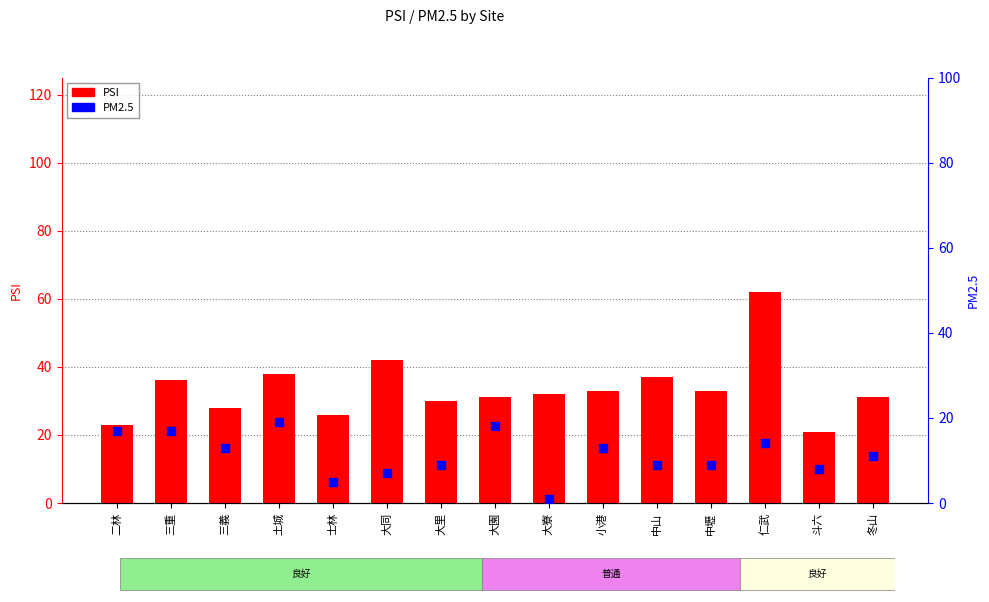

What are all the series names shown in the legend?

PSI, PM2.5